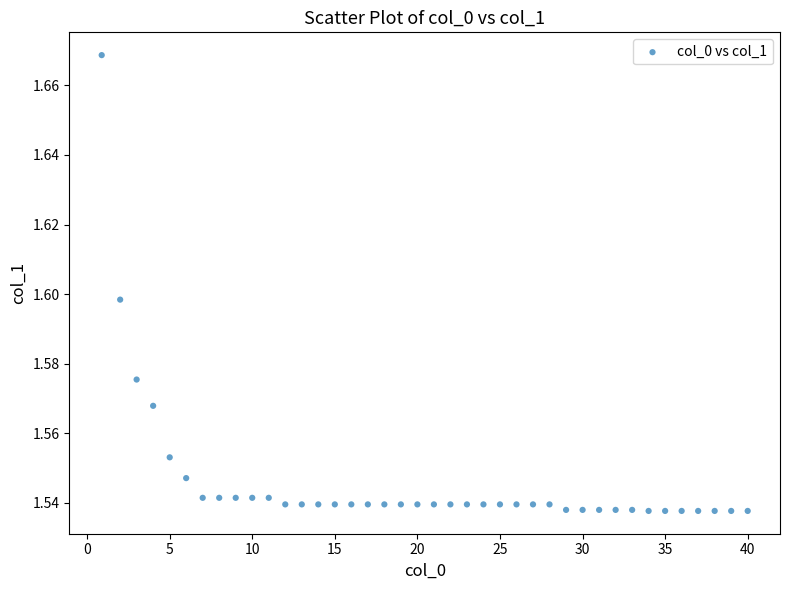

What is the range of X values (max minus min)?

39.1